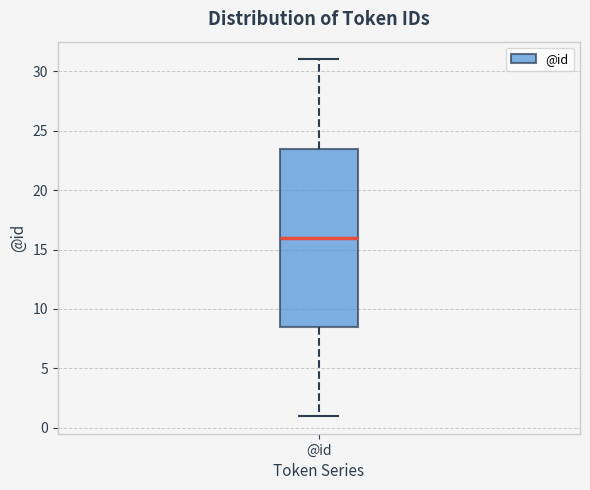

Where is the lower edge of the box for @id on the y-axis? The values are not printed on the chart, so give them approximately, as read against the axis.

8.5